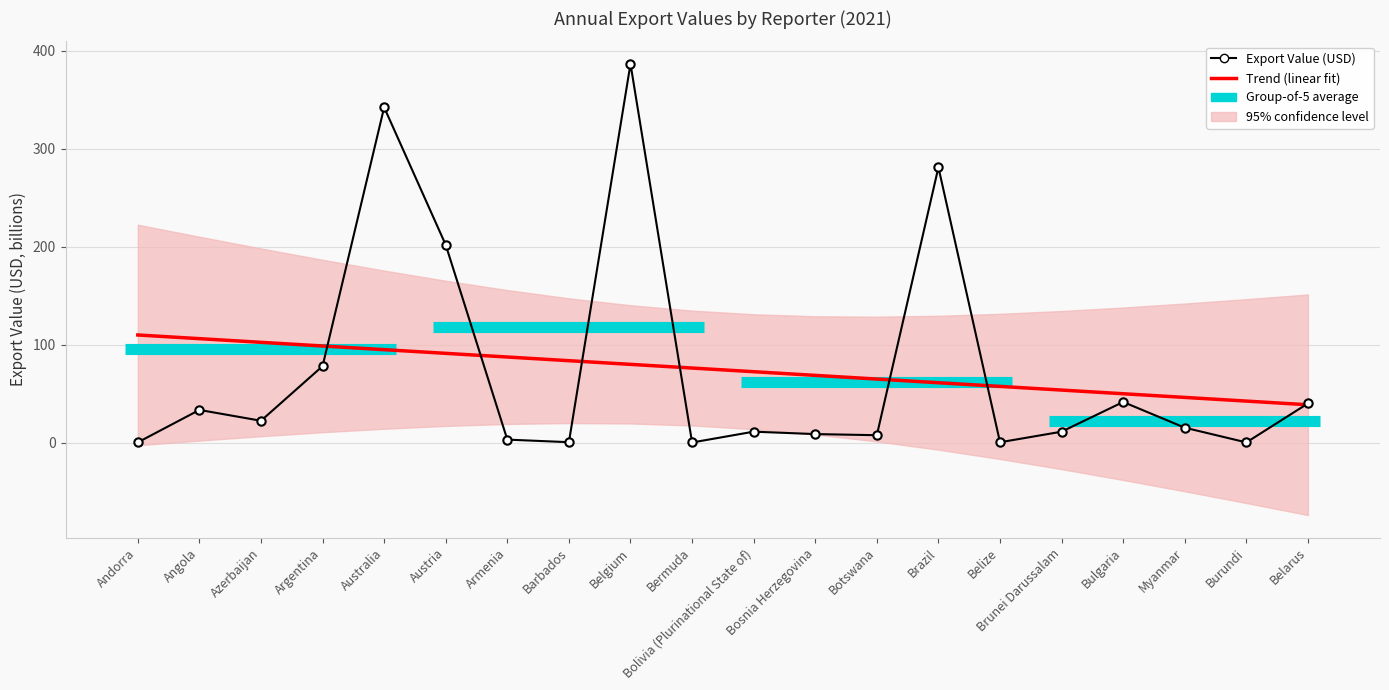

Where is Trend (linear fit) nearest to the value 74?

Bolivia (Plurinational State of)